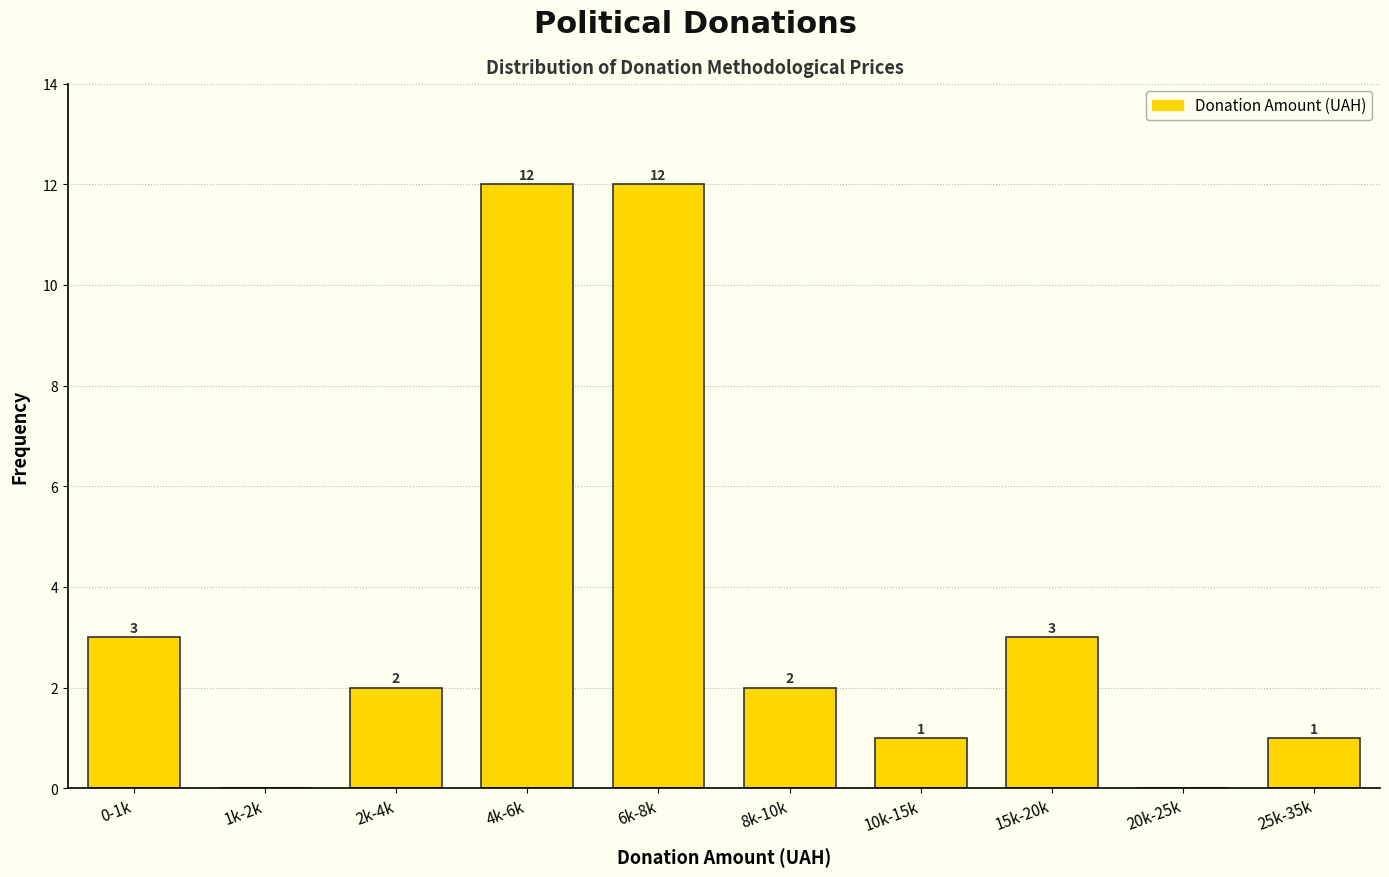

Reading right to left, extract all data points from this chart.

25k-35k=1	20k-25k=0	15k-20k=3	10k-15k=1	8k-10k=2	6k-8k=12	4k-6k=12	2k-4k=2	1k-2k=0	0-1k=3